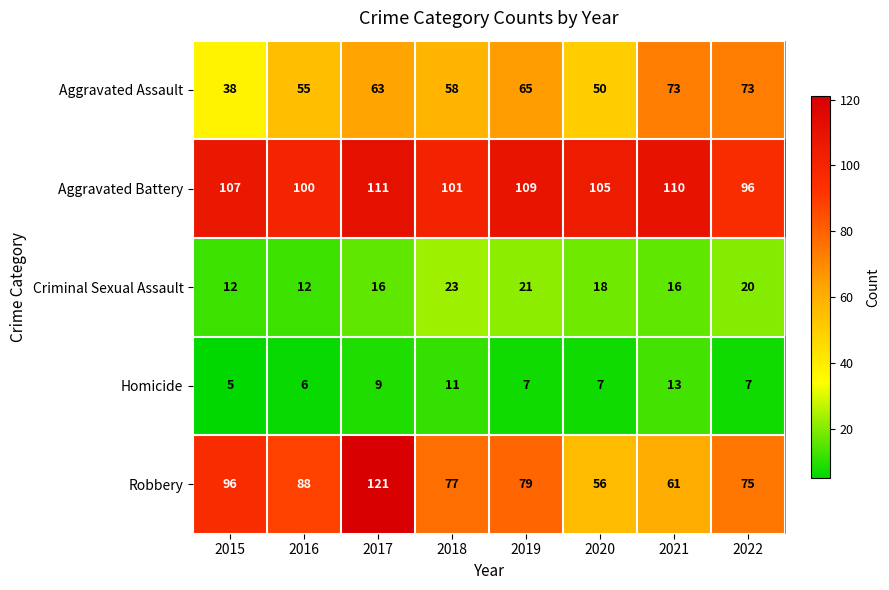

How many distinct data groups are displayed?

5